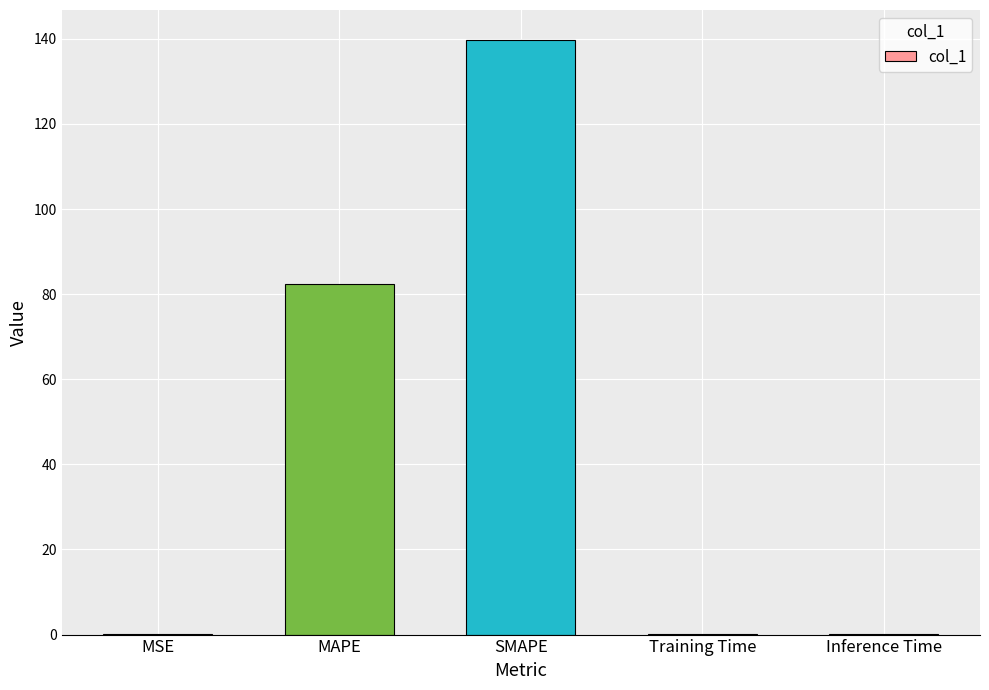

What is the greatest value displayed?

139.8